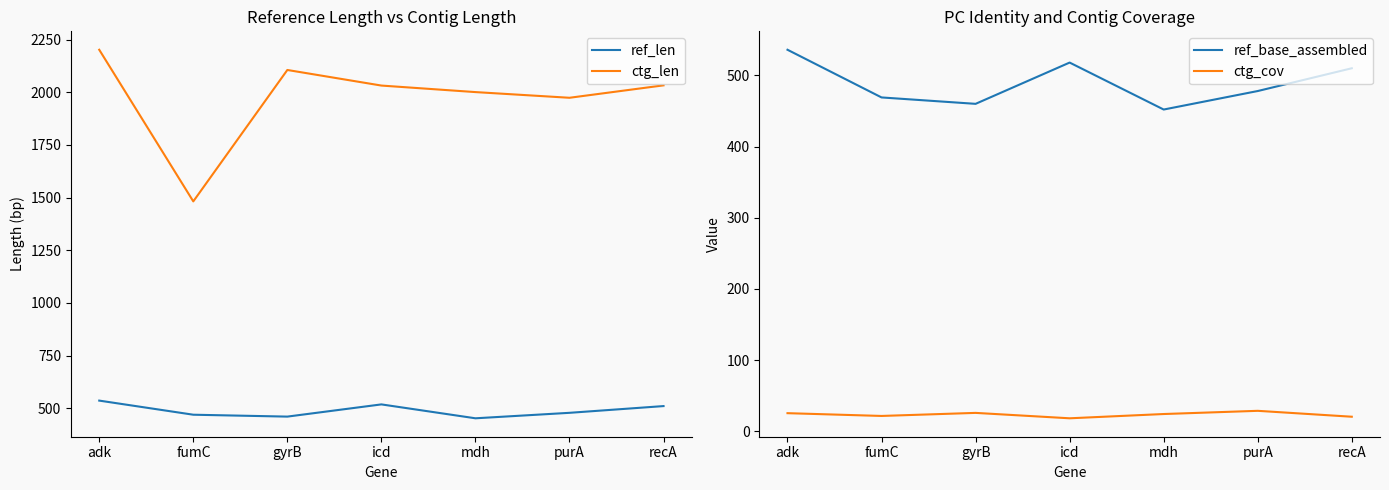

At which label does ref_len reach its minimum?

mdh